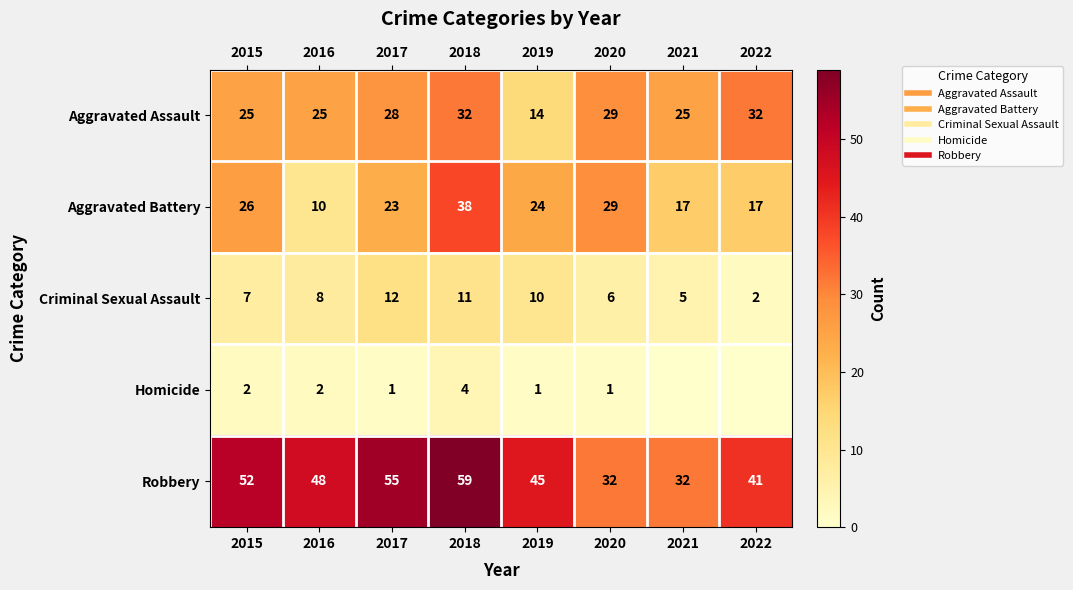

How many distinct data groups are displayed?

5